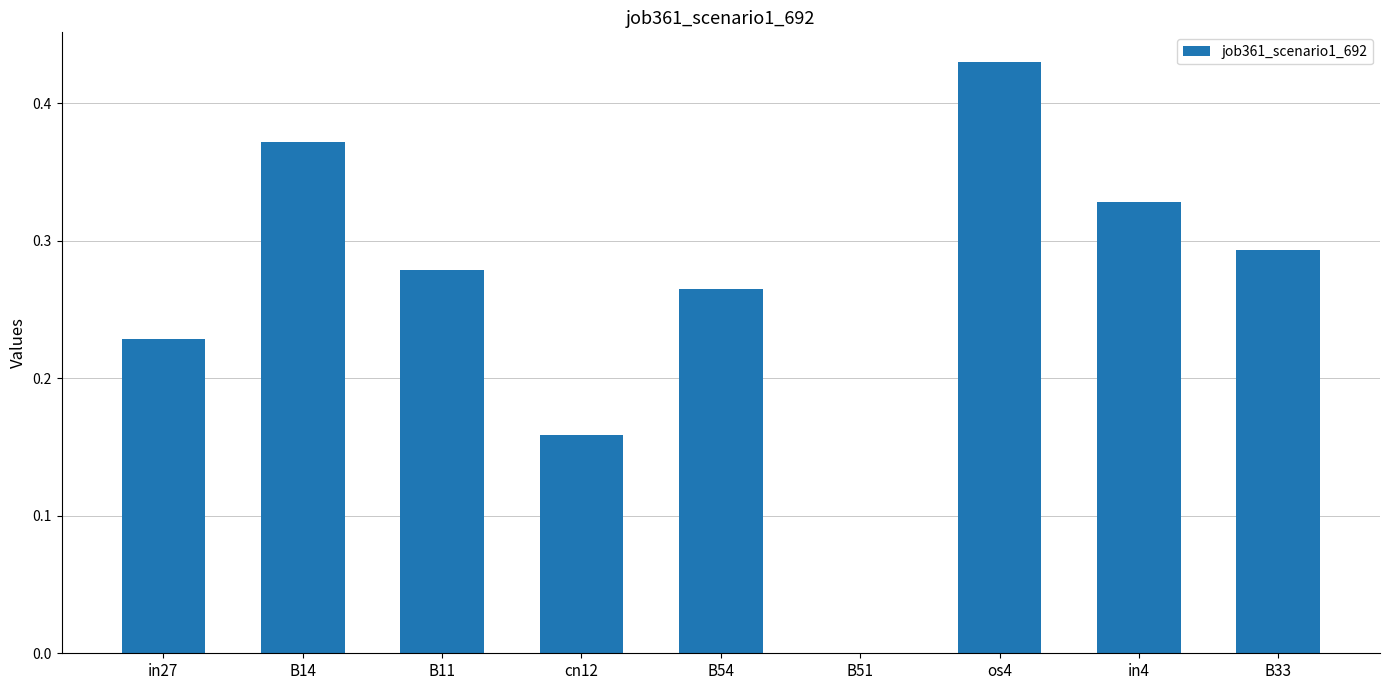

What is the change in value from cn12 to os4?

+0.3